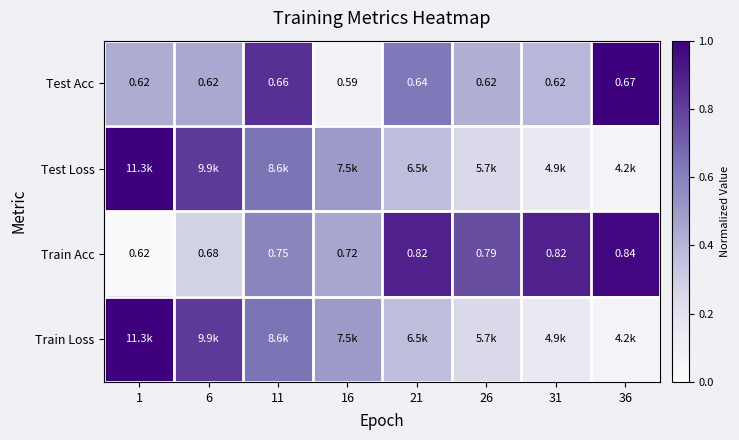

At which label does Test Acc reach its minimum?

16